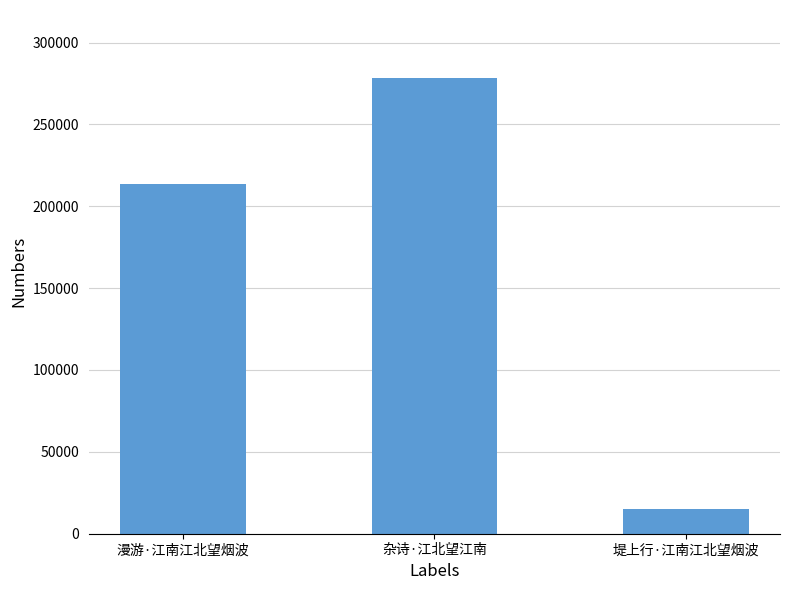

How many categories are shown in the chart?

3